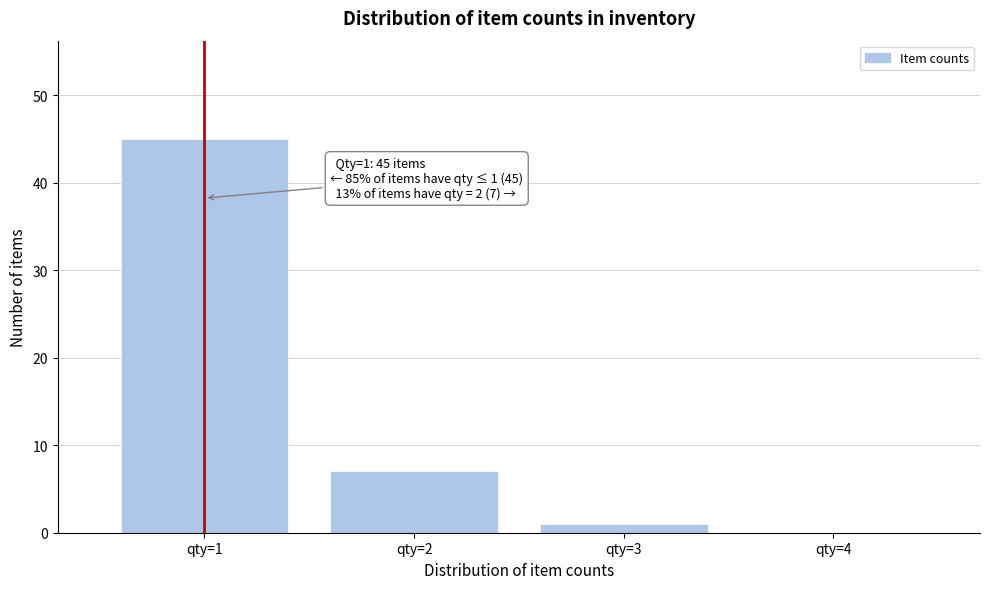

Over which range of the x-axis is the bar tallest?

0.5 to 1.5